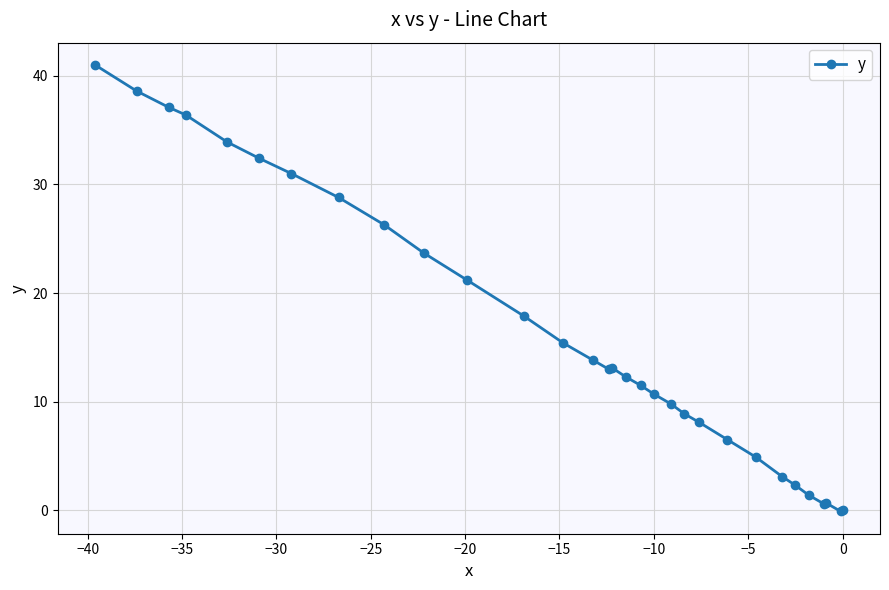

Does the chart have visible grid lines?

Yes